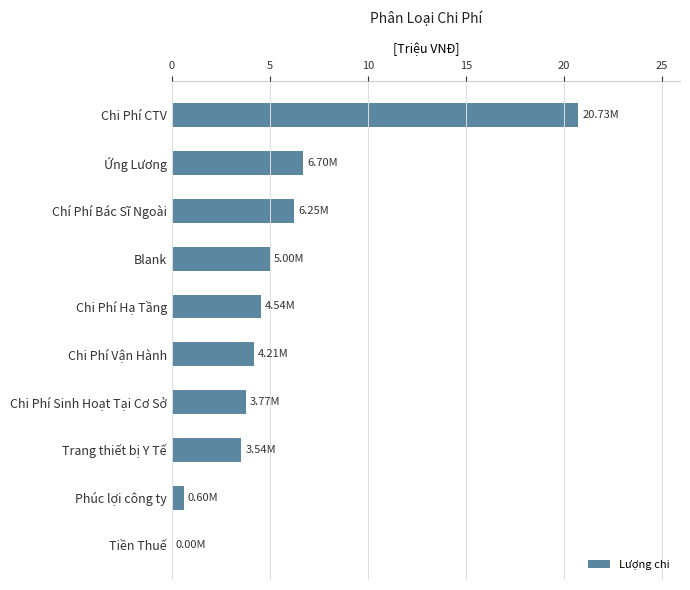

What is the sum of all values?

55.3